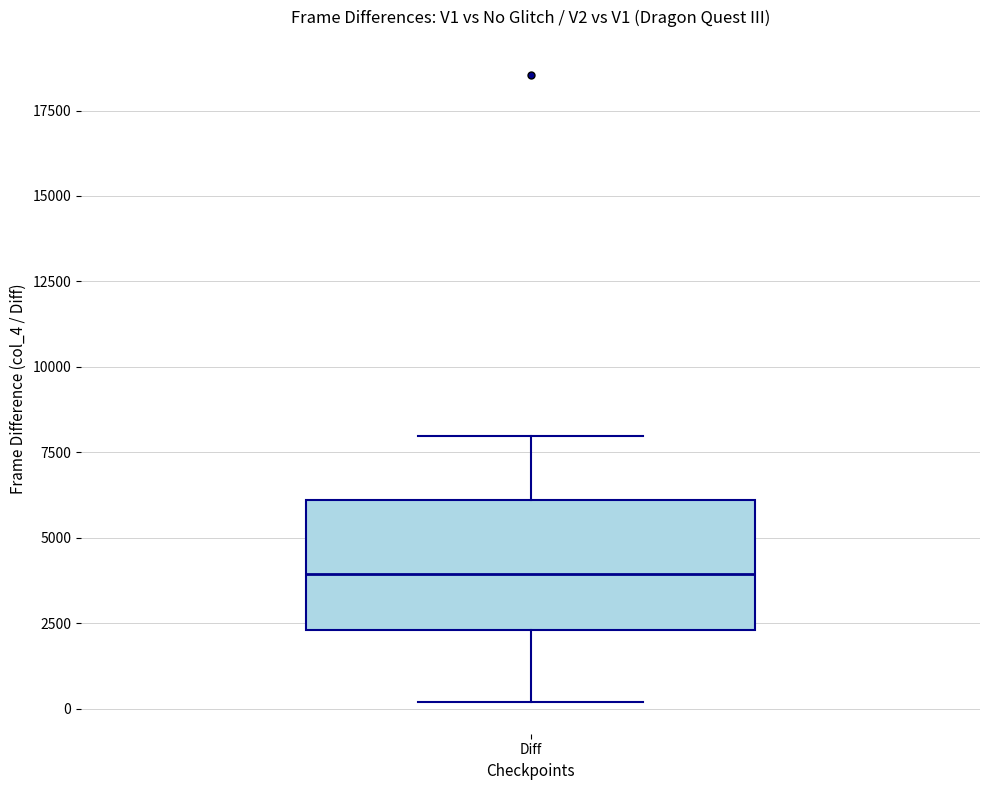

Read this box plot against the y-axis: the position of the median line, the range covered by the box, and the ends of both whiskers. The values are not printed on the chart, so give them approximately, as read against the axis.

median 4000, box 2500 to 6000, whiskers 0 to 8000